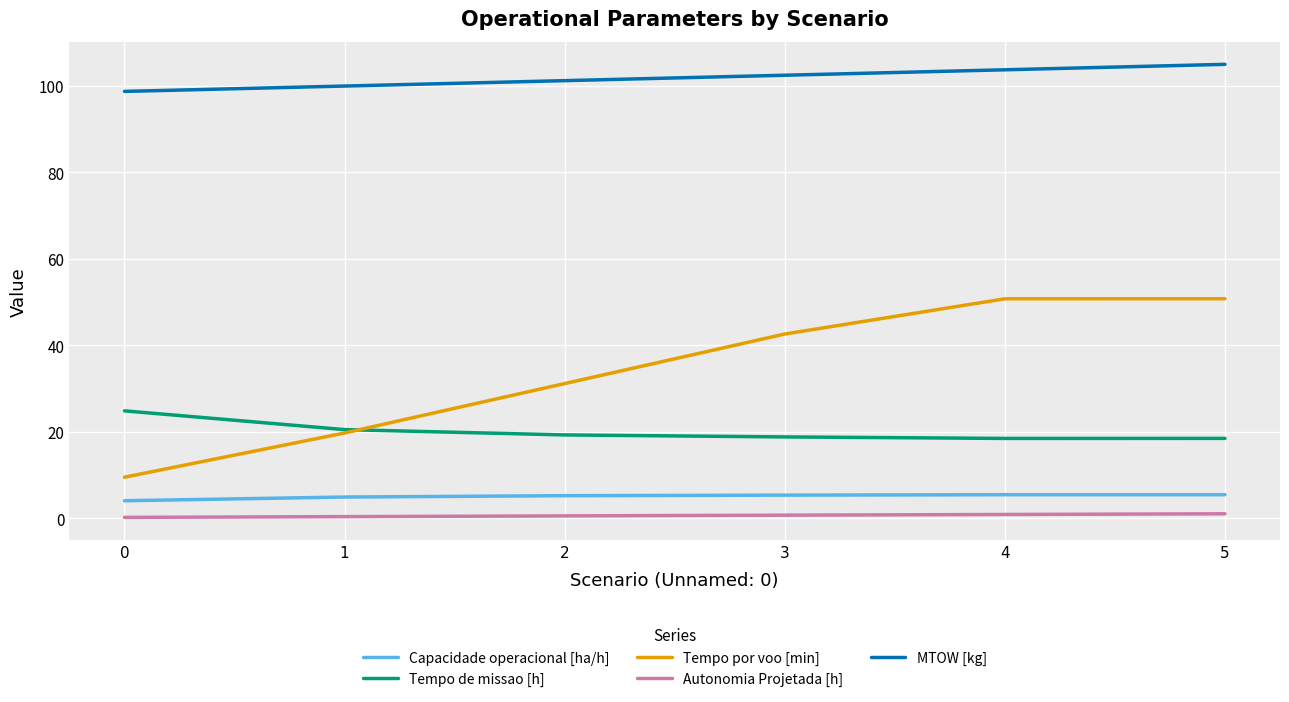

Which series has the largest total across all categories?

MTOW [kg]